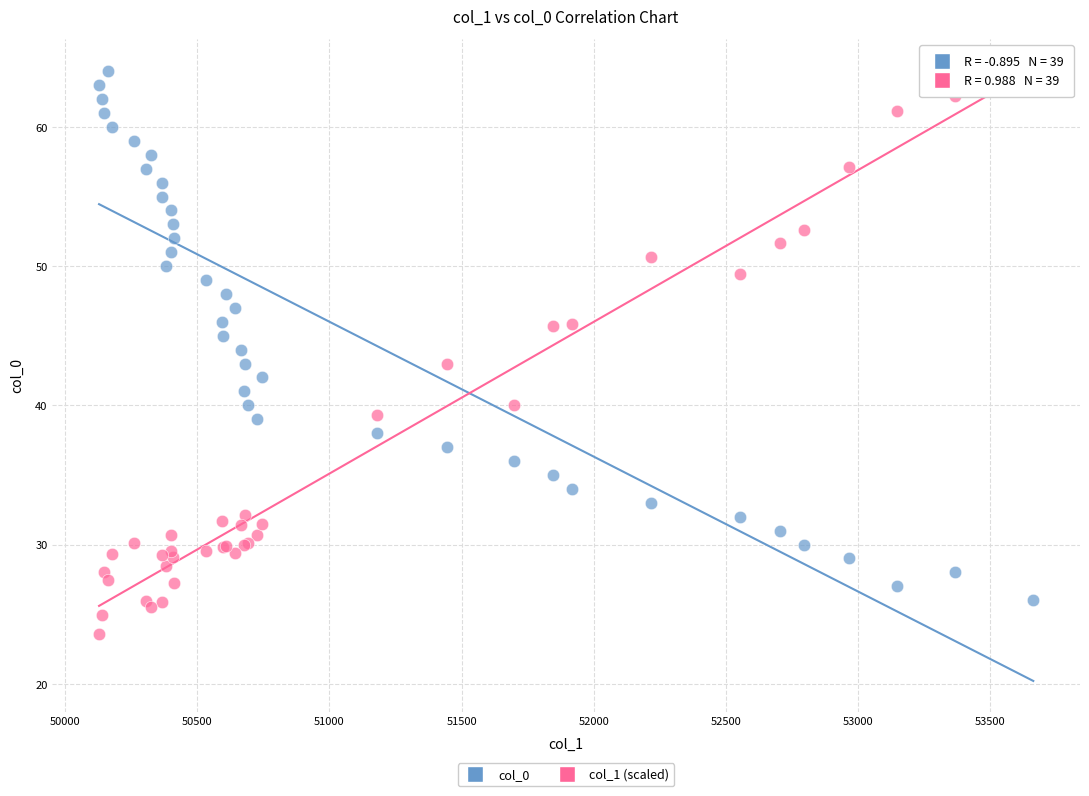

Which series contains the lowest Y value?

col_1 (scaled)